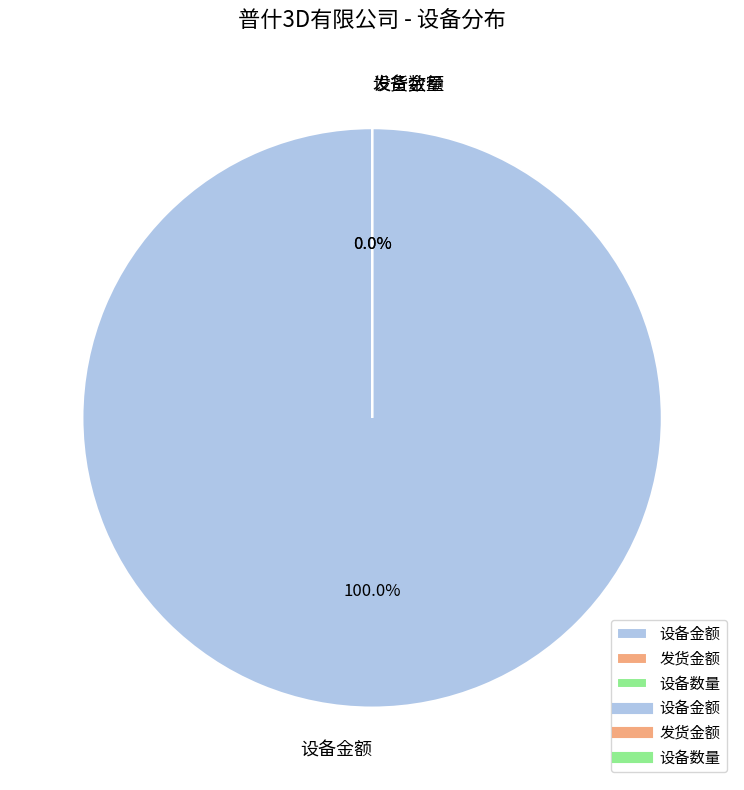

To the nearest percent, what is the difference between the largest and smallest slice percentages?

100%